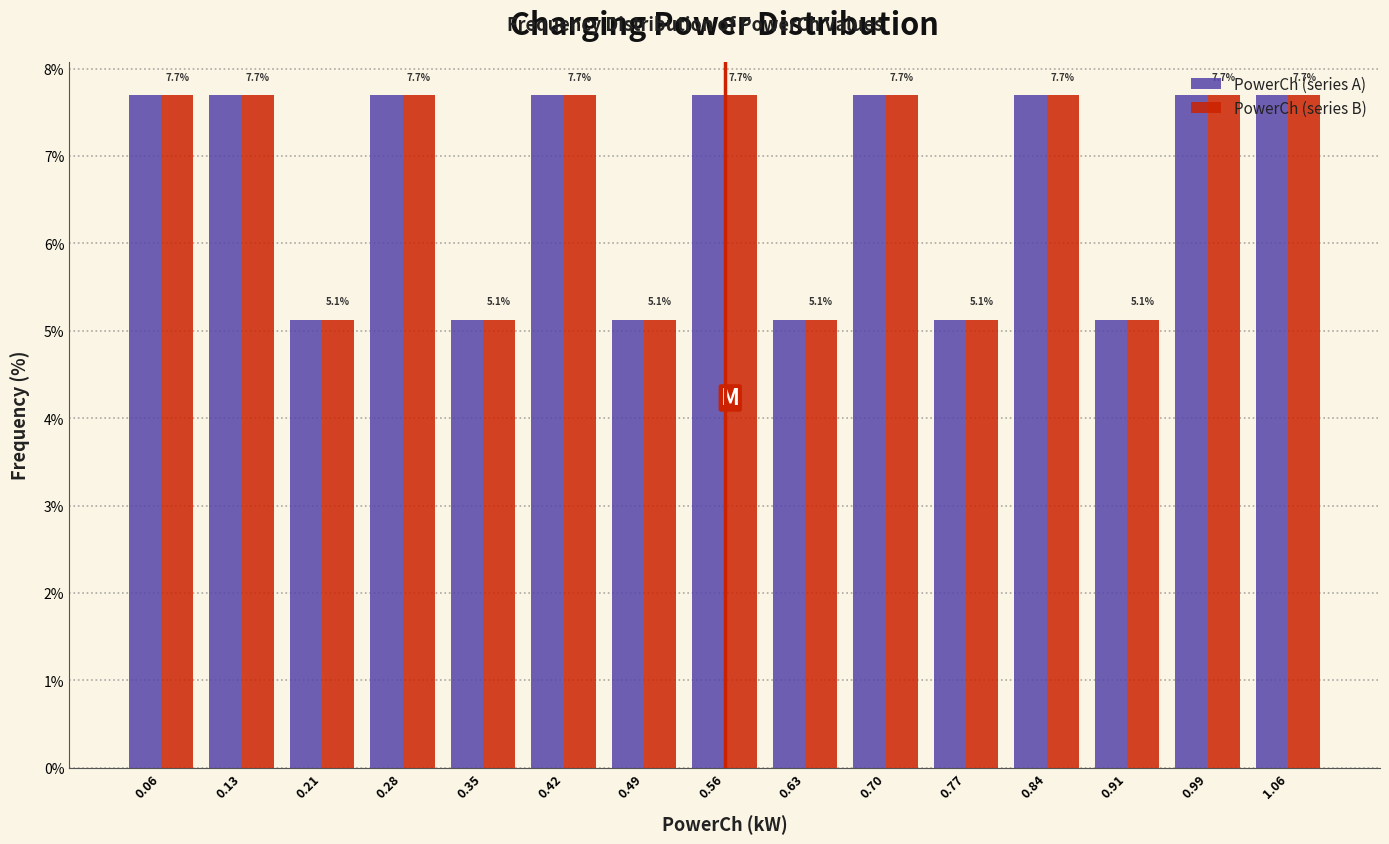

Reading left to right, transcribe this chart: for each range on the x-axis, give the height of each series' bar. The bar edges are not printed on the chart, so give them approximately, as read against the axis.

0.03 to 0.10: PowerCh (series A)=7.7	PowerCh (series B)=7.7
0.10 to 0.17: PowerCh (series A)=7.7	PowerCh (series B)=7.7
0.17 to 0.24: PowerCh (series A)=5.1	PowerCh (series B)=5.1
0.24 to 0.31: PowerCh (series A)=7.7	PowerCh (series B)=7.7
0.31 to 0.38: PowerCh (series A)=5.1	PowerCh (series B)=5.1
0.38 to 0.45: PowerCh (series A)=7.7	PowerCh (series B)=7.7
0.45 to 0.52: PowerCh (series A)=5.1	PowerCh (series B)=5.1
0.52 to 0.60: PowerCh (series A)=7.7	PowerCh (series B)=7.7
0.60 to 0.67: PowerCh (series A)=5.1	PowerCh (series B)=5.1
0.67 to 0.74: PowerCh (series A)=7.7	PowerCh (series B)=7.7
0.74 to 0.81: PowerCh (series A)=5.1	PowerCh (series B)=5.1
0.81 to 0.88: PowerCh (series A)=7.7	PowerCh (series B)=7.7
0.88 to 0.95: PowerCh (series A)=5.1	PowerCh (series B)=5.1
0.95 to 1.02: PowerCh (series A)=7.7	PowerCh (series B)=7.7
1.02 to 1.09: PowerCh (series A)=7.7	PowerCh (series B)=7.7